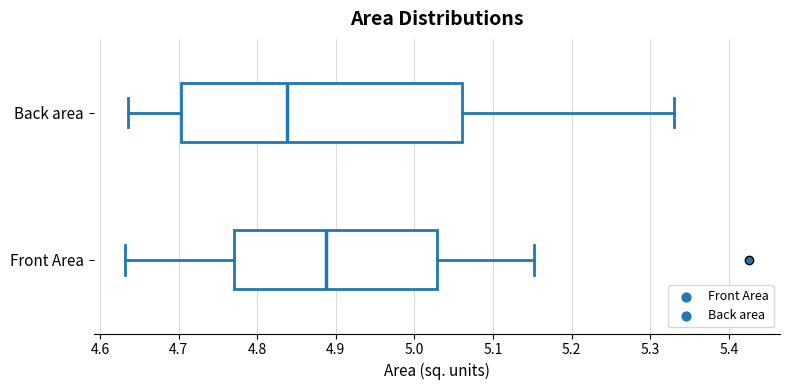

Reading bottom to top, transcribe this box plot: for each box, give where its median line is, the range the box spans, and where its two whiskers end, as read against the x-axis. The values are not printed on the chart, so give them approximately, as read against the axis.

Front Area: median 4.89, box 4.77 to 5.03, whiskers 4.63 to 5.15
Back area: median 4.84, box 4.70 to 5.06, whiskers 4.64 to 5.33